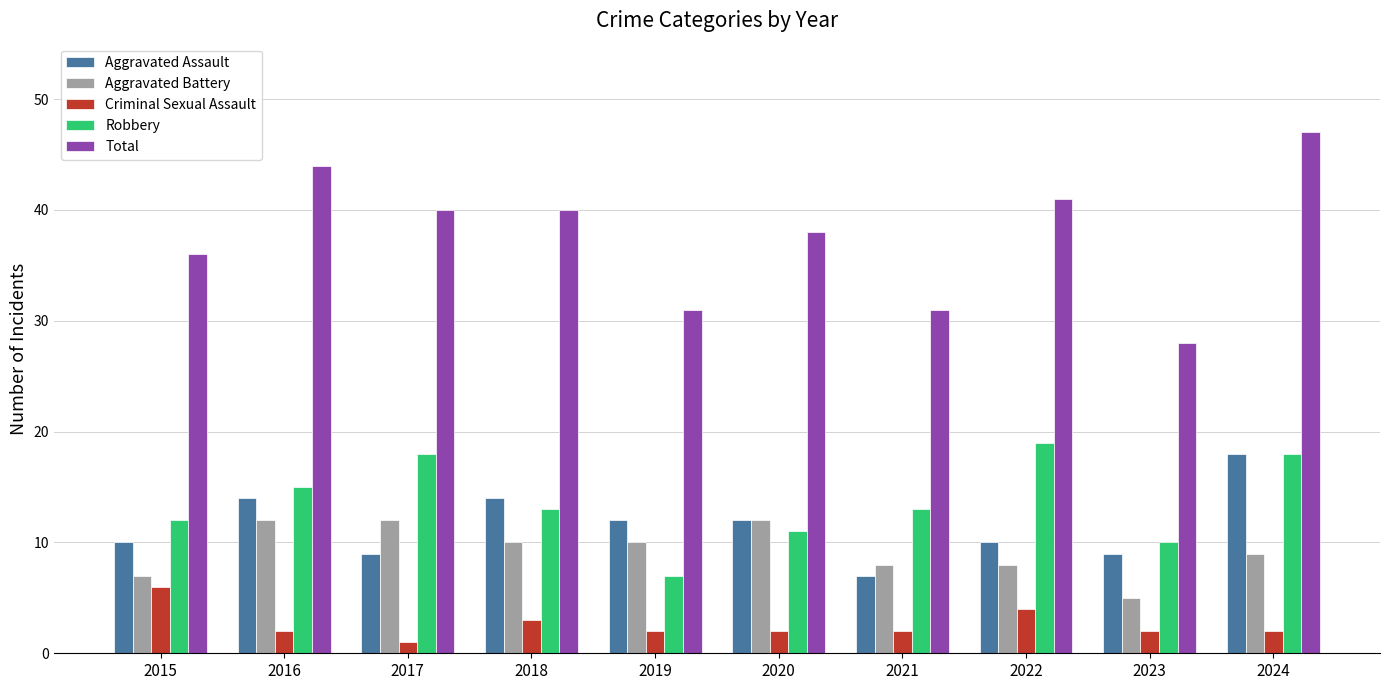

Which label corresponds to the smallest value in the chart?

2017